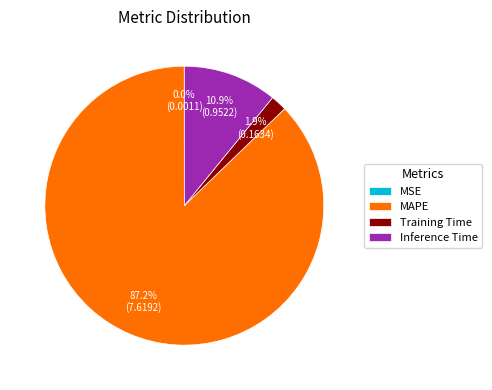

What portion of the pie excludes Inference Time?

89.1%